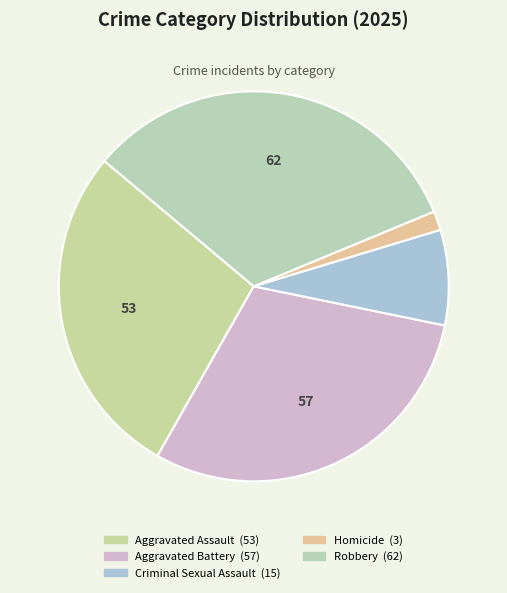

Is it true that Criminal Sexual Assault is 8% of the pie?

True